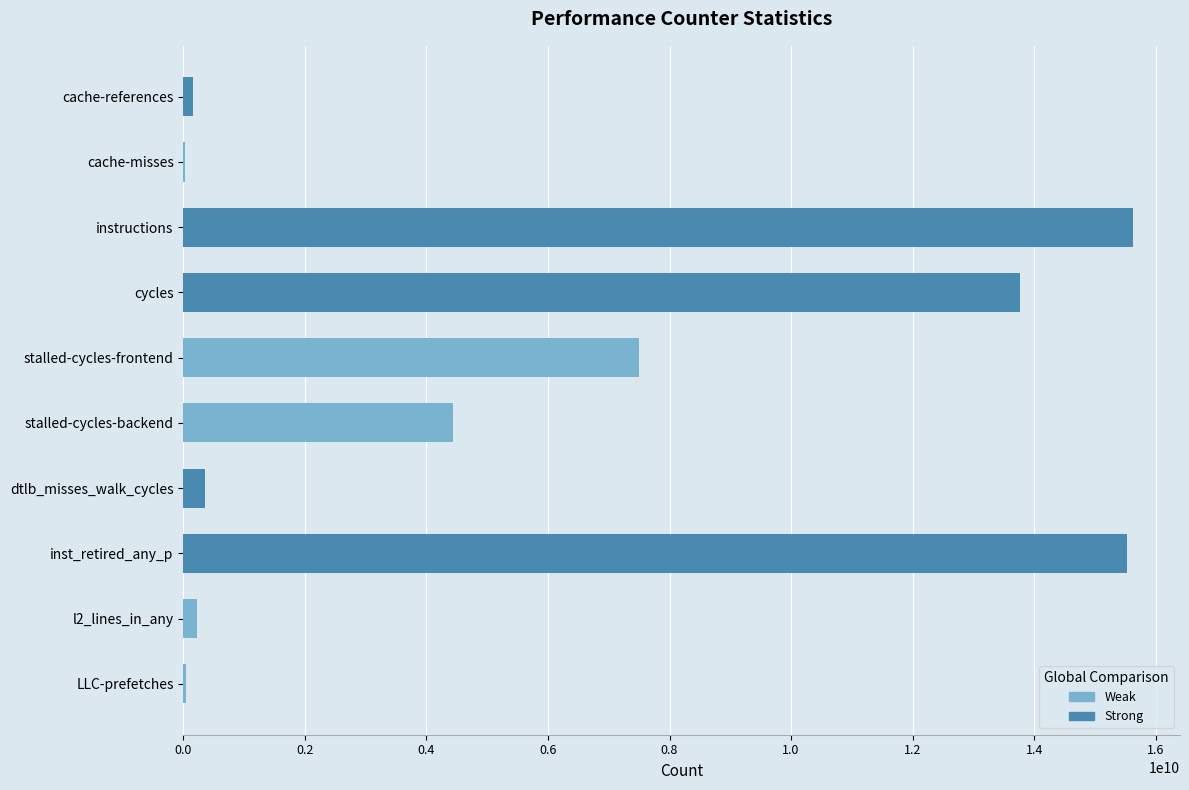

Is it true that the value at stalled-cycles-frontend is 7494762625?

True